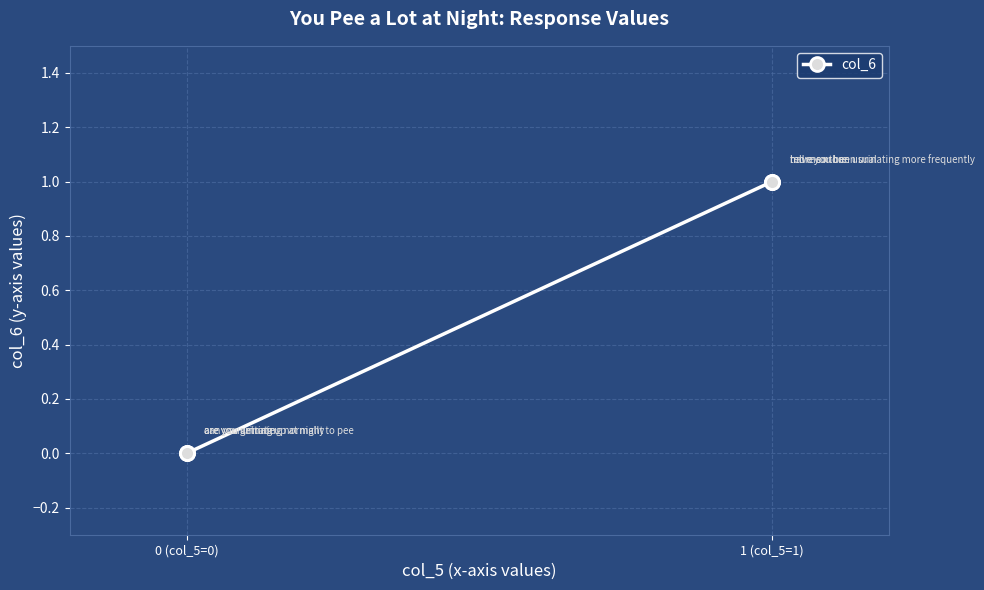

True or false: there are more than 1 points higher than both neighbors.

False